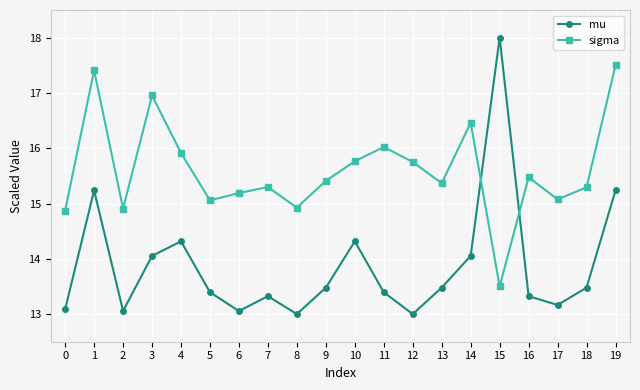

What is the total value across all series at 13?

28.8